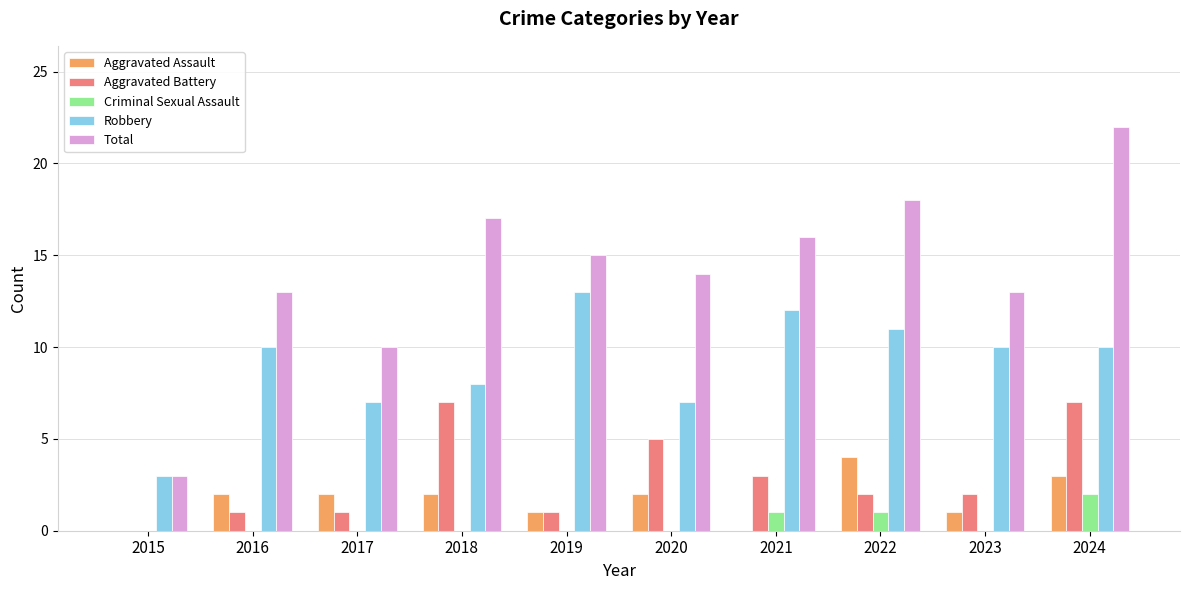

Which series has the largest range (max minus min)?

Total